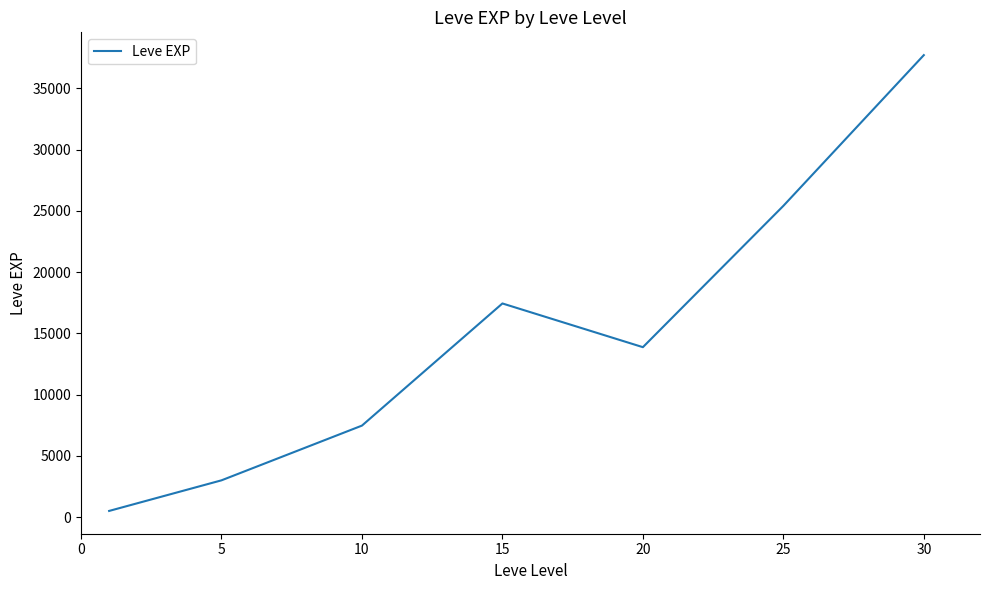

True or false: the data has more than 2 interior local peaks.

False